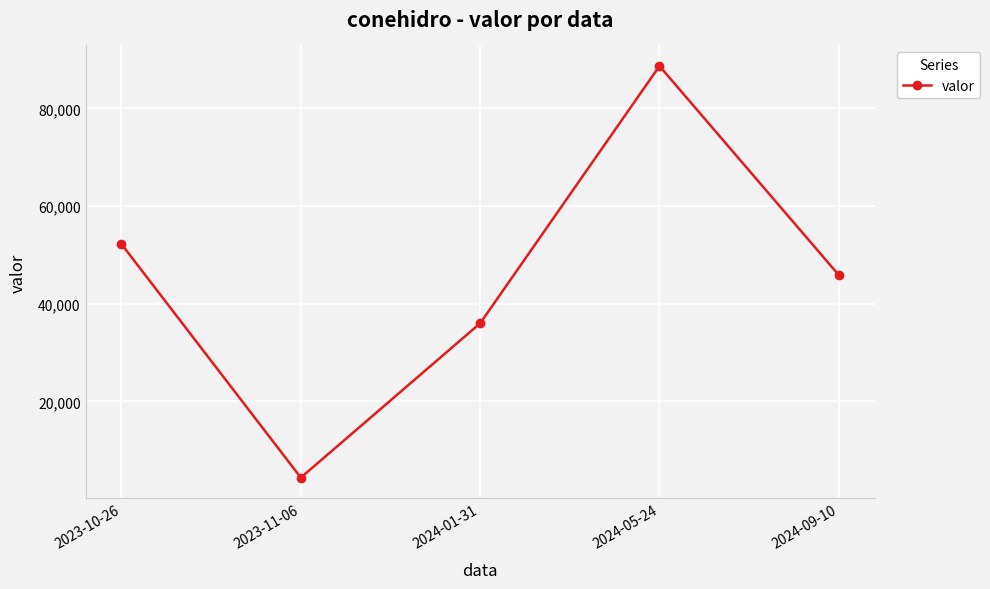

How many interior local peaks (higher than both neighbors) does the data have?

1